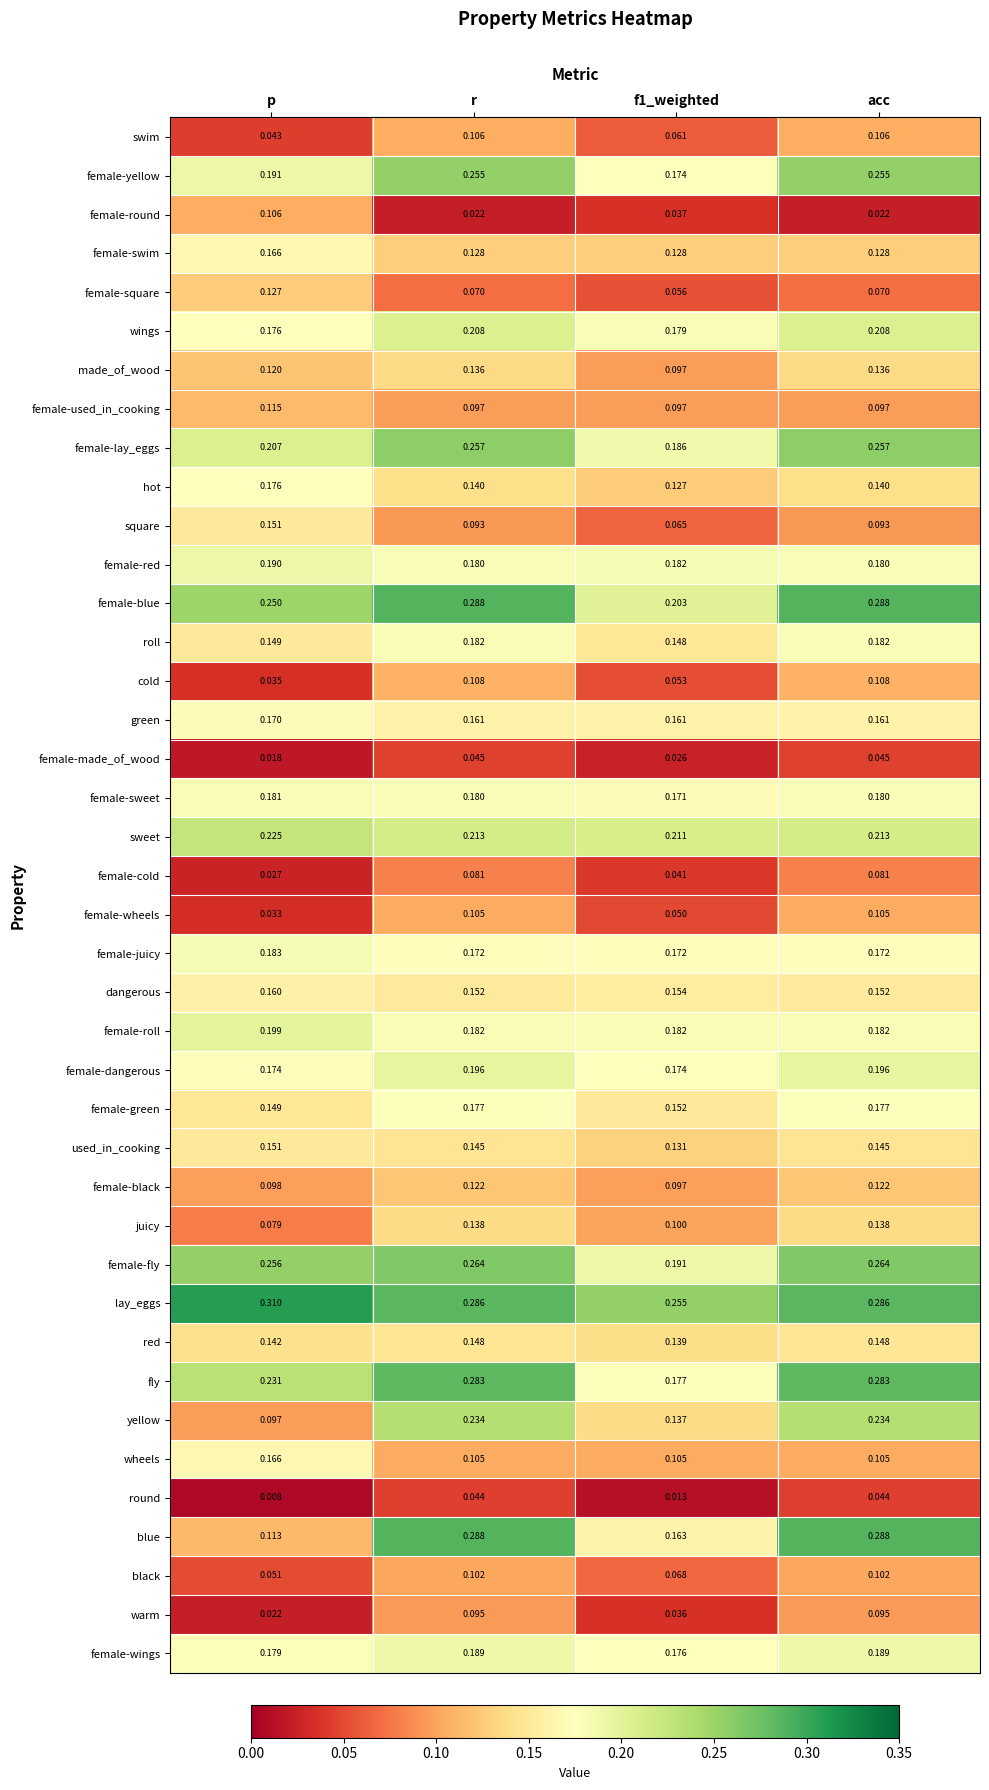

At which label is round closest to 0?

p